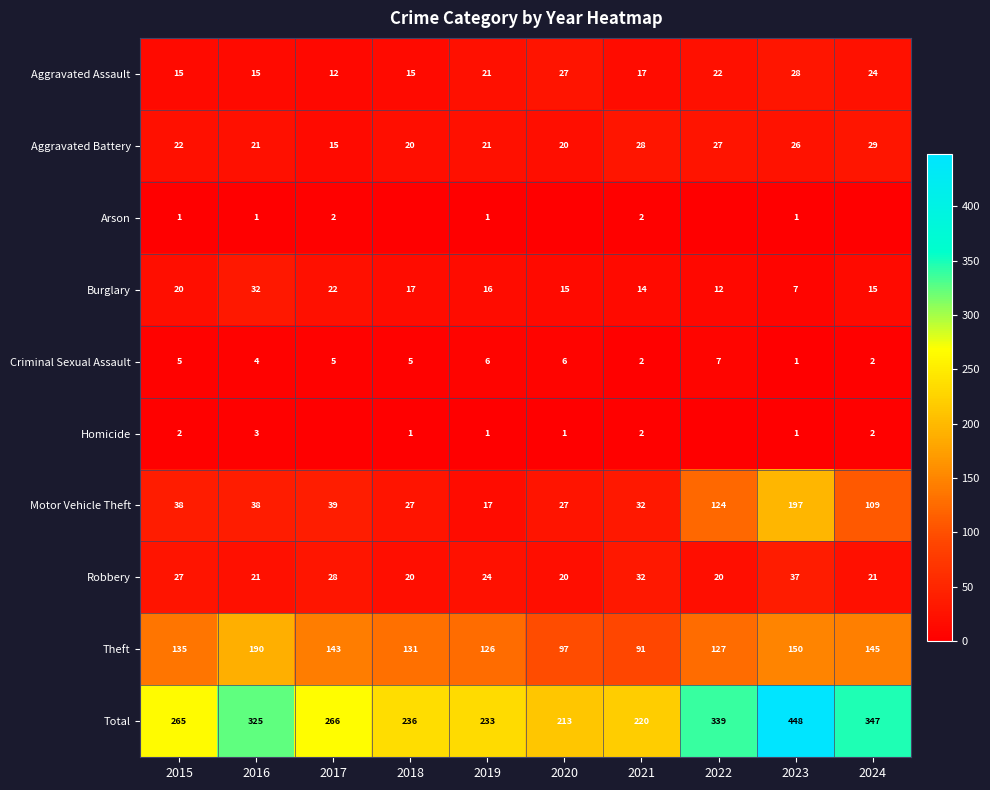

Is it true that Total equals 347 at 2024?

True